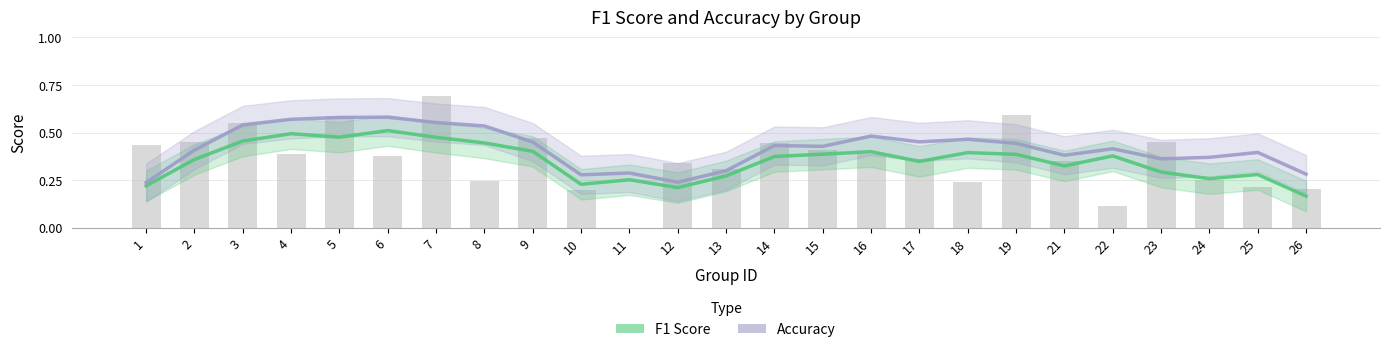

Is the value of f1 at 6 greater than the value of accuracy at 14?

Yes